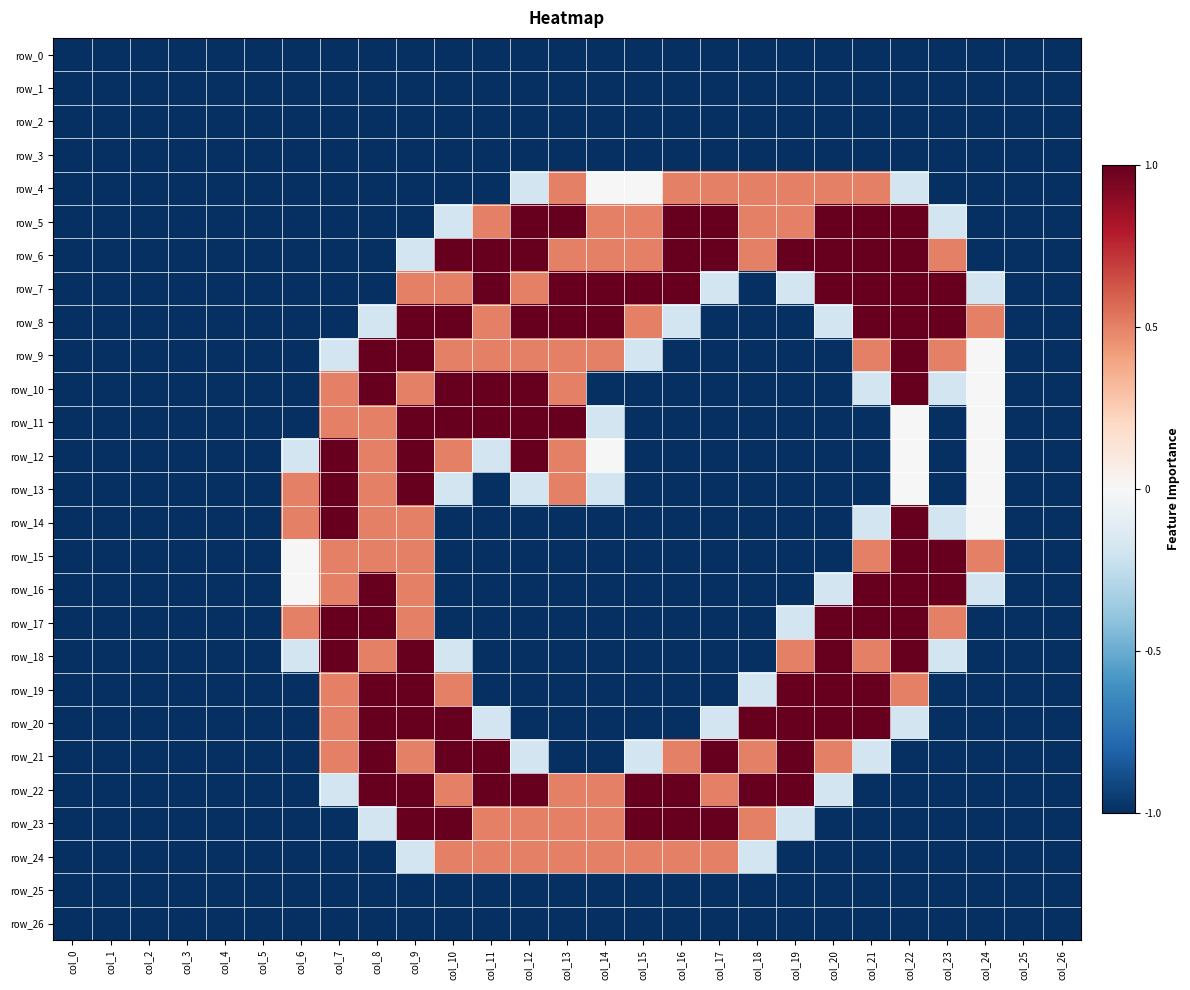

Reading left to right, list all the values displayed in this chart.

row_0: -1.0	-1.0	-1.0	-1.0	-1.0	-1.0	-1.0	-1.0	-1.0	-1.0	-1.0	-1.0	-1.0	-1.0	-1.0	-1.0	-1.0	-1.0	-1.0	-1.0	-1.0	-1.0	-1.0	-1.0	-1.0	-1.0	-1.0
row_1: -1.0	-1.0	-1.0	-1.0	-1.0	-1.0	-1.0	-1.0	-1.0	-1.0	-1.0	-1.0	-1.0	-1.0	-1.0	-1.0	-1.0	-1.0	-1.0	-1.0	-1.0	-1.0	-1.0	-1.0	-1.0	-1.0	-1.0
row_2: -1.0	-1.0	-1.0	-1.0	-1.0	-1.0	-1.0	-1.0	-1.0	-1.0	-1.0	-1.0	-1.0	-1.0	-1.0	-1.0	-1.0	-1.0	-1.0	-1.0	-1.0	-1.0	-1.0	-1.0	-1.0	-1.0	-1.0
row_3: -1.0	-1.0	-1.0	-1.0	-1.0	-1.0	-1.0	-1.0	-1.0	-1.0	-1.0	-1.0	-1.0	-1.0	-1.0	-1.0	-1.0	-1.0	-1.0	-1.0	-1.0	-1.0	-1.0	-1.0	-1.0	-1.0	-1.0
row_4: -1.0	-1.0	-1.0	-1.0	-1.0	-1.0	-1.0	-1.0	-1.0	-1.0	-1.0	-1.0	-0.2	0.5	0.0	0.0	0.5	0.5	0.5	0.5	0.5	0.5	-0.2	-1.0	-1.0	-1.0	-1.0
row_5: -1.0	-1.0	-1.0	-1.0	-1.0	-1.0	-1.0	-1.0	-1.0	-1.0	-0.2	0.5	1.0	1.0	0.5	0.5	1.0	1.0	0.5	0.5	1.0	1.0	1.0	-0.2	-1.0	-1.0	-1.0
row_6: -1.0	-1.0	-1.0	-1.0	-1.0	-1.0	-1.0	-1.0	-1.0	-0.2	1.0	1.0	1.0	0.5	0.5	0.5	1.0	1.0	0.5	1.0	1.0	1.0	1.0	0.5	-1.0	-1.0	-1.0
row_7: -1.0	-1.0	-1.0	-1.0	-1.0	-1.0	-1.0	-1.0	-1.0	0.5	0.5	1.0	0.5	1.0	1.0	1.0	1.0	-0.2	-1.0	-0.2	1.0	1.0	1.0	1.0	-0.2	-1.0	-1.0
row_8: -1.0	-1.0	-1.0	-1.0	-1.0	-1.0	-1.0	-1.0	-0.2	1.0	1.0	0.5	1.0	1.0	1.0	0.5	-0.2	-1.0	-1.0	-1.0	-0.2	1.0	1.0	1.0	0.5	-1.0	-1.0
row_9: -1.0	-1.0	-1.0	-1.0	-1.0	-1.0	-1.0	-0.2	1.0	1.0	0.5	0.5	0.5	0.5	0.5	-0.2	-1.0	-1.0	-1.0	-1.0	-1.0	0.5	1.0	0.5	0.0	-1.0	-1.0
row_10: -1.0	-1.0	-1.0	-1.0	-1.0	-1.0	-1.0	0.5	1.0	0.5	1.0	1.0	1.0	0.5	-1.0	-1.0	-1.0	-1.0	-1.0	-1.0	-1.0	-0.2	1.0	-0.2	0.0	-1.0	-1.0
row_11: -1.0	-1.0	-1.0	-1.0	-1.0	-1.0	-1.0	0.5	0.5	1.0	1.0	1.0	1.0	1.0	-0.2	-1.0	-1.0	-1.0	-1.0	-1.0	-1.0	-1.0	0.0	-1.0	0.0	-1.0	-1.0
row_12: -1.0	-1.0	-1.0	-1.0	-1.0	-1.0	-0.2	1.0	0.5	1.0	0.5	-0.2	1.0	0.5	0.0	-1.0	-1.0	-1.0	-1.0	-1.0	-1.0	-1.0	0.0	-1.0	0.0	-1.0	-1.0
row_13: -1.0	-1.0	-1.0	-1.0	-1.0	-1.0	0.5	1.0	0.5	1.0	-0.2	-1.0	-0.2	0.5	-0.2	-1.0	-1.0	-1.0	-1.0	-1.0	-1.0	-1.0	0.0	-1.0	0.0	-1.0	-1.0
row_14: -1.0	-1.0	-1.0	-1.0	-1.0	-1.0	0.5	1.0	0.5	0.5	-1.0	-1.0	-1.0	-1.0	-1.0	-1.0	-1.0	-1.0	-1.0	-1.0	-1.0	-0.2	1.0	-0.2	0.0	-1.0	-1.0
row_15: -1.0	-1.0	-1.0	-1.0	-1.0	-1.0	0.0	0.5	0.5	0.5	-1.0	-1.0	-1.0	-1.0	-1.0	-1.0	-1.0	-1.0	-1.0	-1.0	-1.0	0.5	1.0	1.0	0.5	-1.0	-1.0
row_16: -1.0	-1.0	-1.0	-1.0	-1.0	-1.0	0.0	0.5	1.0	0.5	-1.0	-1.0	-1.0	-1.0	-1.0	-1.0	-1.0	-1.0	-1.0	-1.0	-0.2	1.0	1.0	1.0	-0.2	-1.0	-1.0
row_17: -1.0	-1.0	-1.0	-1.0	-1.0	-1.0	0.5	1.0	1.0	0.5	-1.0	-1.0	-1.0	-1.0	-1.0	-1.0	-1.0	-1.0	-1.0	-0.2	1.0	1.0	1.0	0.5	-1.0	-1.0	-1.0
row_18: -1.0	-1.0	-1.0	-1.0	-1.0	-1.0	-0.2	1.0	0.5	1.0	-0.2	-1.0	-1.0	-1.0	-1.0	-1.0	-1.0	-1.0	-1.0	0.5	1.0	0.5	1.0	-0.2	-1.0	-1.0	-1.0
row_19: -1.0	-1.0	-1.0	-1.0	-1.0	-1.0	-1.0	0.5	1.0	1.0	0.5	-1.0	-1.0	-1.0	-1.0	-1.0	-1.0	-1.0	-0.2	1.0	1.0	1.0	0.5	-1.0	-1.0	-1.0	-1.0
row_20: -1.0	-1.0	-1.0	-1.0	-1.0	-1.0	-1.0	0.5	1.0	1.0	1.0	-0.2	-1.0	-1.0	-1.0	-1.0	-1.0	-0.2	1.0	1.0	1.0	1.0	-0.2	-1.0	-1.0	-1.0	-1.0
row_21: -1.0	-1.0	-1.0	-1.0	-1.0	-1.0	-1.0	0.5	1.0	0.5	1.0	1.0	-0.2	-1.0	-1.0	-0.2	0.5	1.0	0.5	1.0	0.5	-0.2	-1.0	-1.0	-1.0	-1.0	-1.0
row_22: -1.0	-1.0	-1.0	-1.0	-1.0	-1.0	-1.0	-0.2	1.0	1.0	0.5	1.0	1.0	0.5	0.5	1.0	1.0	0.5	1.0	1.0	-0.2	-1.0	-1.0	-1.0	-1.0	-1.0	-1.0
row_23: -1.0	-1.0	-1.0	-1.0	-1.0	-1.0	-1.0	-1.0	-0.2	1.0	1.0	0.5	0.5	0.5	0.5	1.0	1.0	1.0	0.5	-0.2	-1.0	-1.0	-1.0	-1.0	-1.0	-1.0	-1.0
row_24: -1.0	-1.0	-1.0	-1.0	-1.0	-1.0	-1.0	-1.0	-1.0	-0.2	0.5	0.5	0.5	0.5	0.5	0.5	0.5	0.5	-0.2	-1.0	-1.0	-1.0	-1.0	-1.0	-1.0	-1.0	-1.0
row_25: -1.0	-1.0	-1.0	-1.0	-1.0	-1.0	-1.0	-1.0	-1.0	-1.0	-1.0	-1.0	-1.0	-1.0	-1.0	-1.0	-1.0	-1.0	-1.0	-1.0	-1.0	-1.0	-1.0	-1.0	-1.0	-1.0	-1.0
row_26: -1.0	-1.0	-1.0	-1.0	-1.0	-1.0	-1.0	-1.0	-1.0	-1.0	-1.0	-1.0	-1.0	-1.0	-1.0	-1.0	-1.0	-1.0	-1.0	-1.0	-1.0	-1.0	-1.0	-1.0	-1.0	-1.0	-1.0